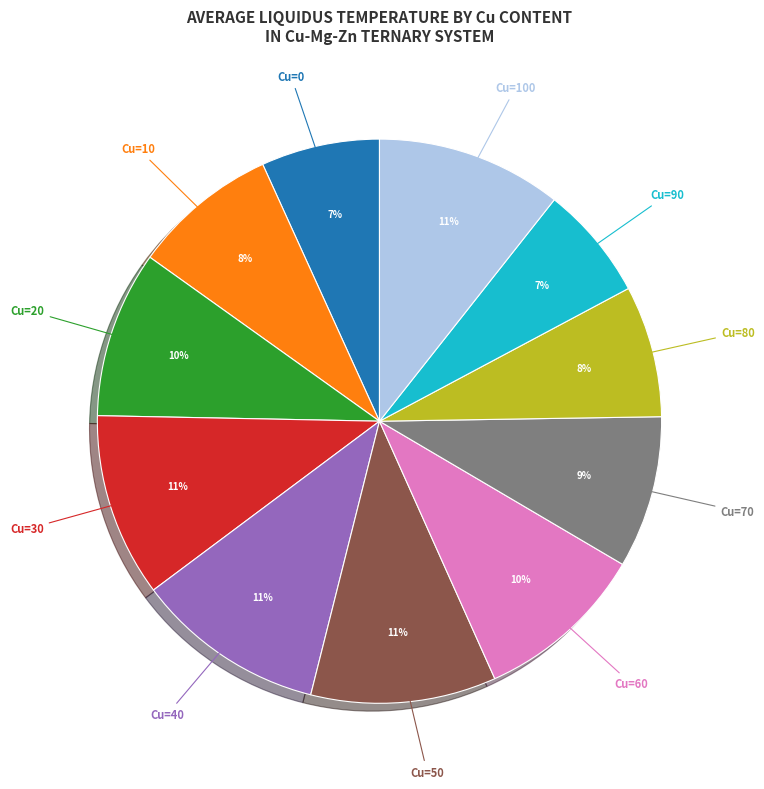

To the nearest percent, what is the difference between the largest and smallest slice percentages?

4%